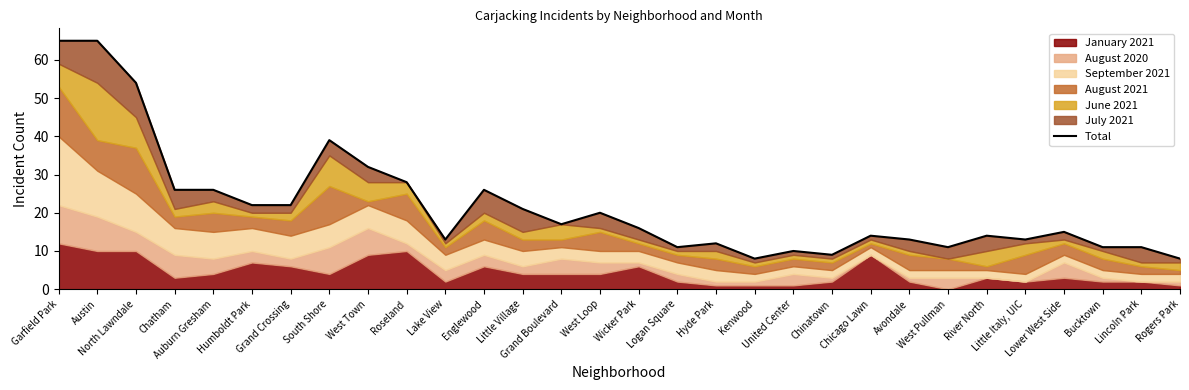

Reading left to right, what are all the values shown in this chart?

65	65	54	26	26	22	22	39	32	28	13	26	21	17	20	16	11	12	8	10	9	14	13	11	14	13	15	11	11	8